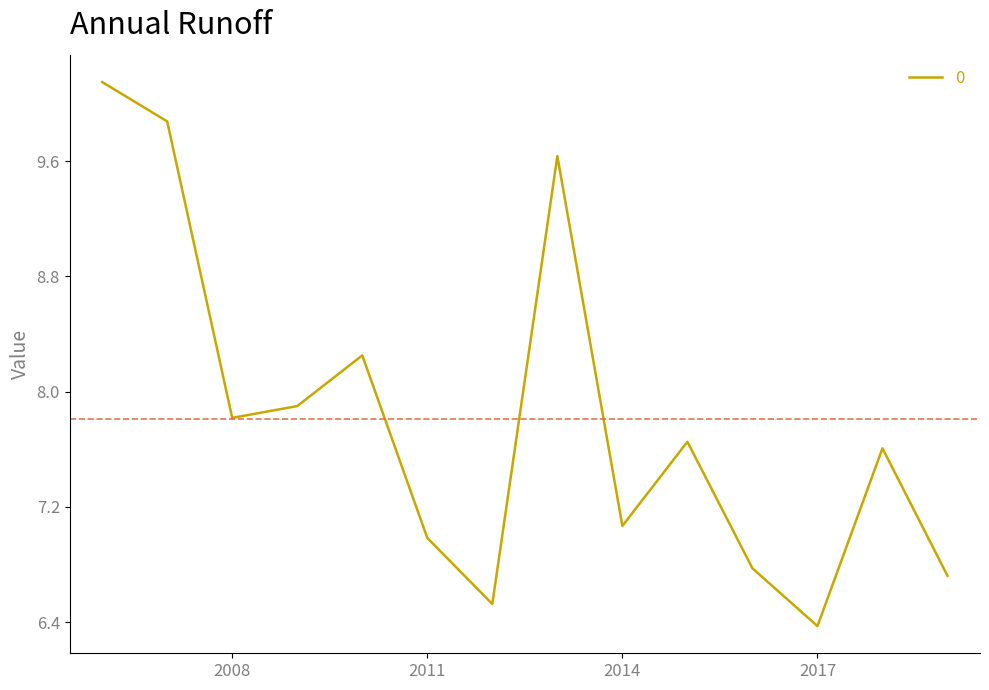

What is the smallest value displayed?

6.4